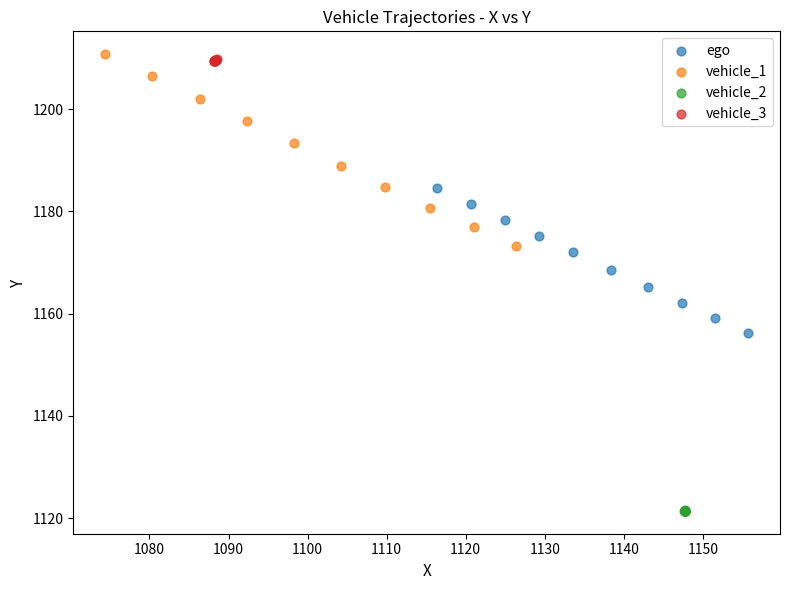

Which series contains the highest Y value?

vehicle_1